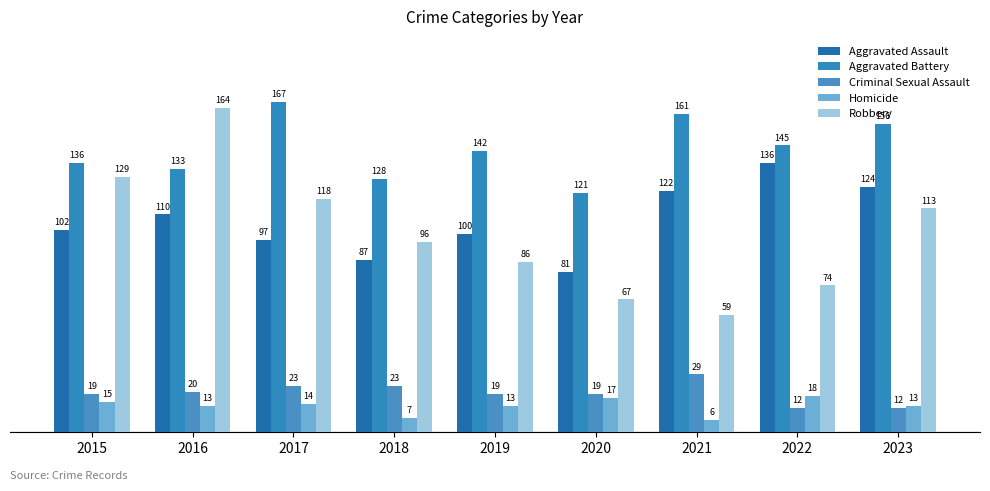

Which has a higher value, 2021 or 2020?

2021